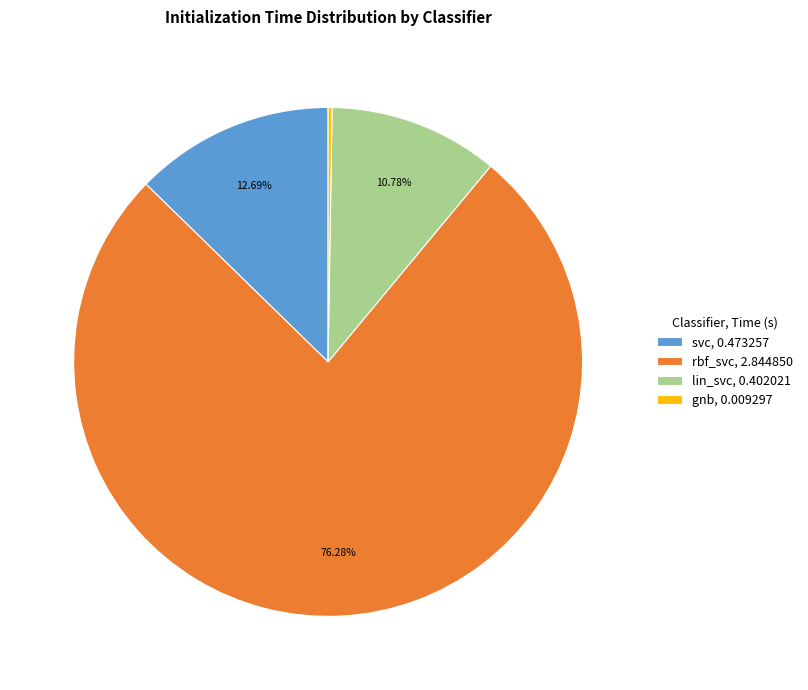

What is the largest slice in the pie chart?

rbf_svc